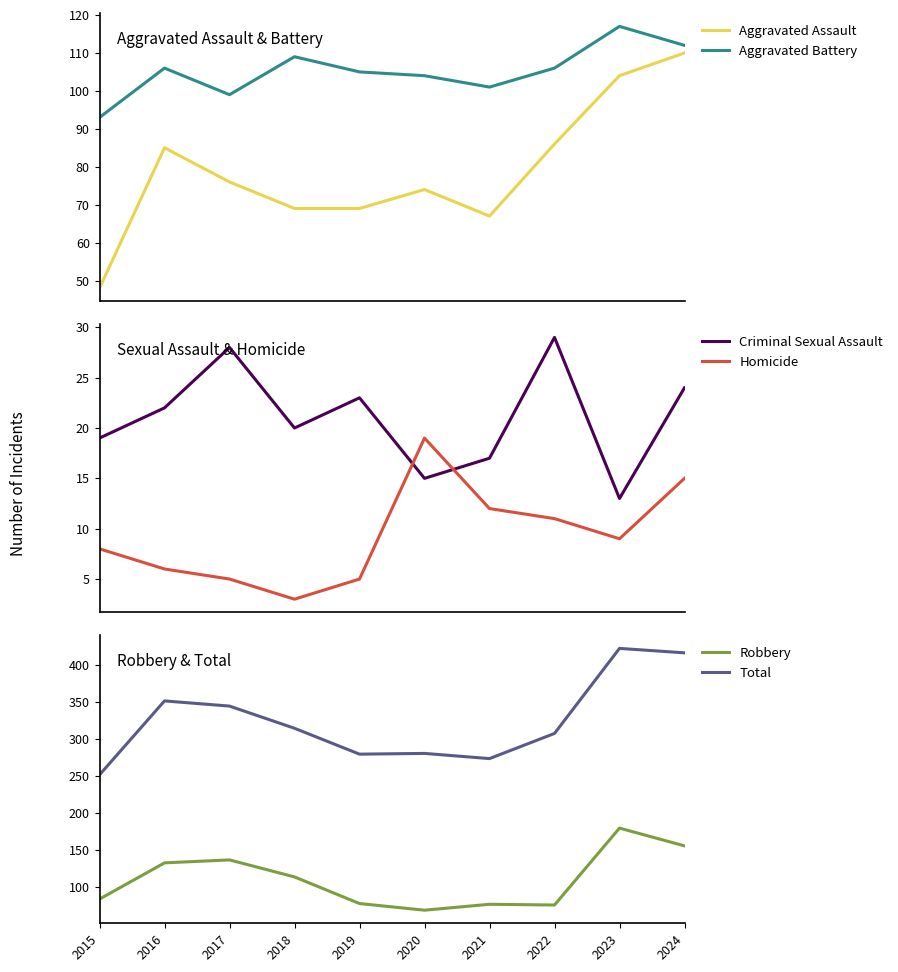

What is the sum of all Aggravated Assault values?

788